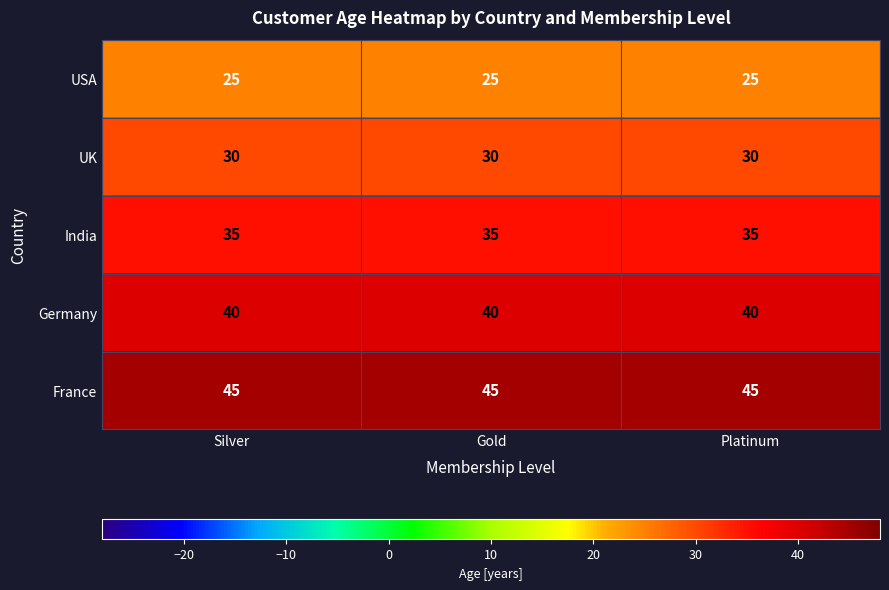

True or false: UK has a value of 30 at Gold.

True